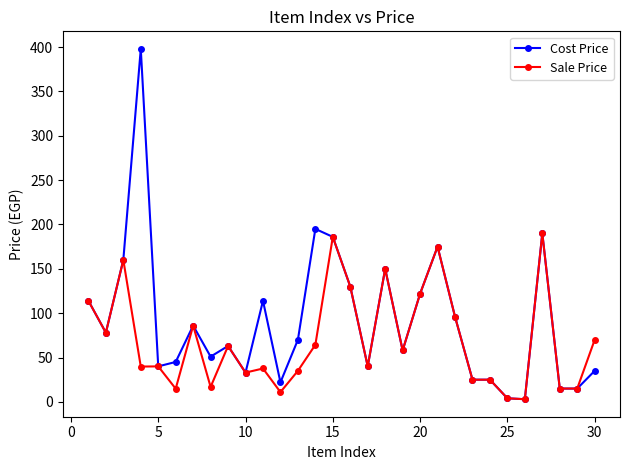

What is the value of the Sale Price point at the 9th from the left?

63.0